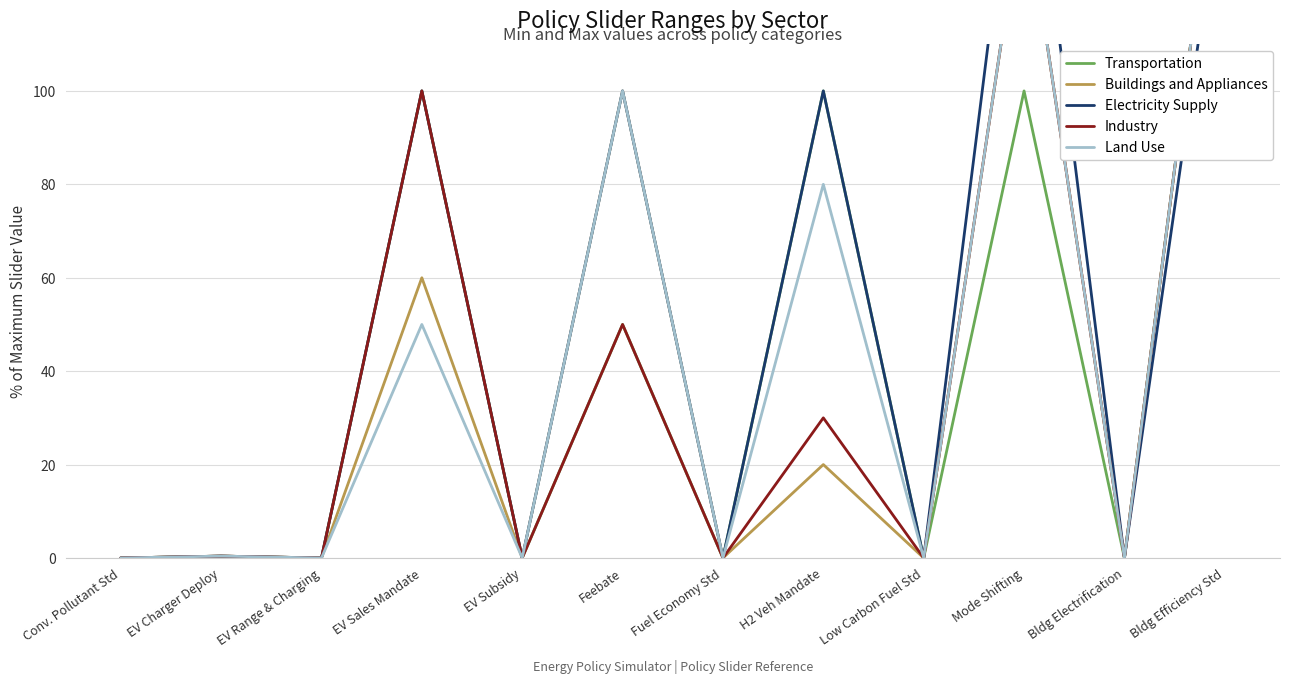

List the labels in order of Electricity Supply value, largest first.

Mode Shifting, Bldg Efficiency Std, EV Sales Mandate, Feebate, H2 Veh Mandate, EV Charger Deploy, Conv. Pollutant Std, EV Range & Charging, EV Subsidy, Fuel Economy Std, Low Carbon Fuel Std, Bldg Electrification